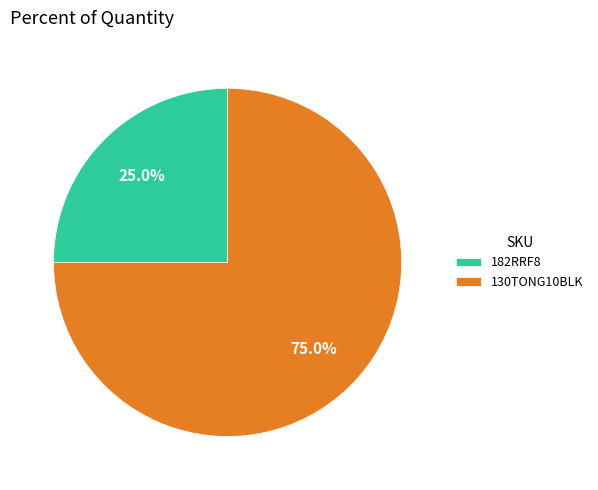

Which slice is the largest?

130TONG10BLK